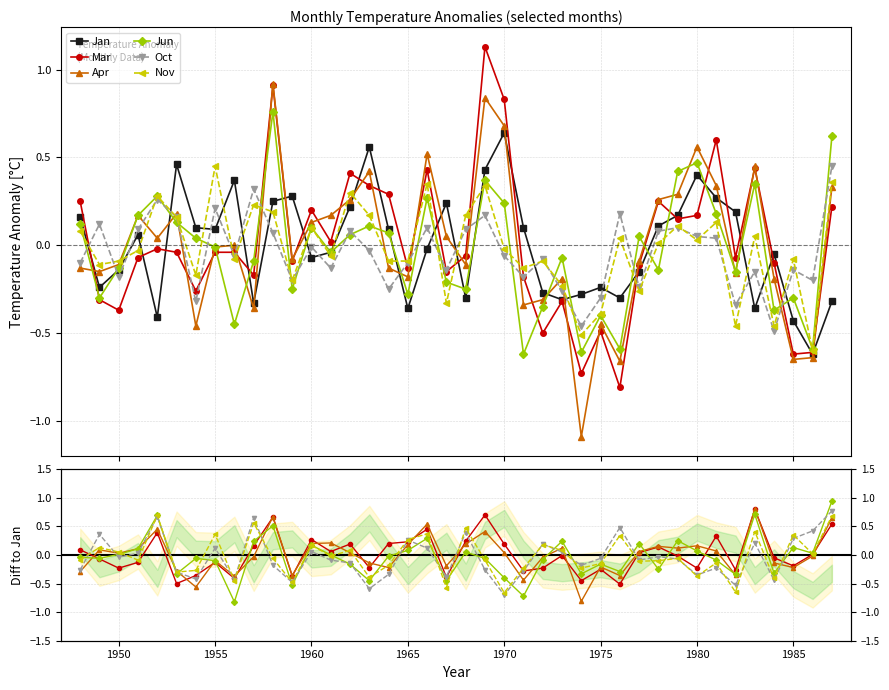

Which series ends up on top after the final intersection of Mar and Jan?

Mar